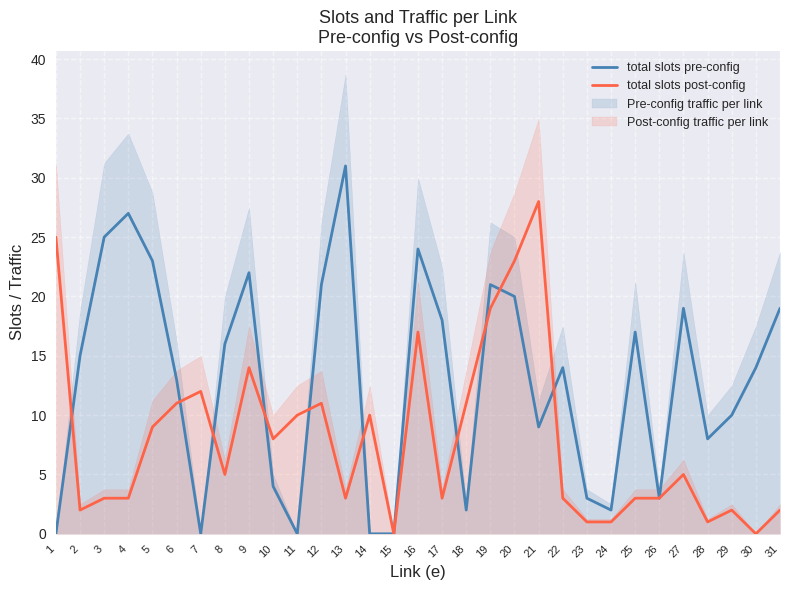

What is the difference between the maximum and minimum values in the total slots post-config series?

28